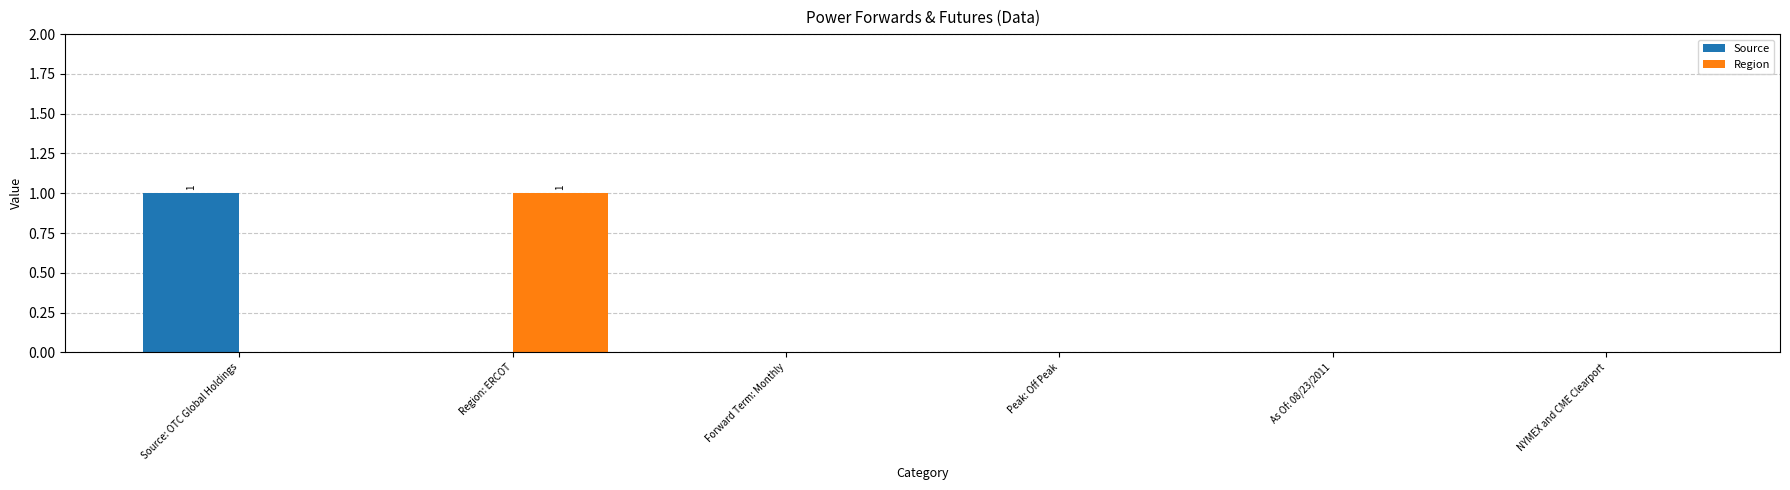

True or false: Region has a value of 0 at NYMEX and CME Clearport.

True